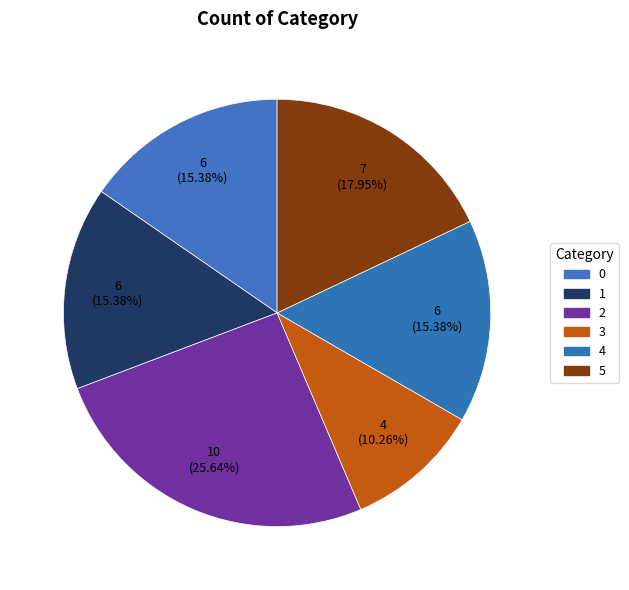

What percentage do 3 and 1 together represent?

25.6%